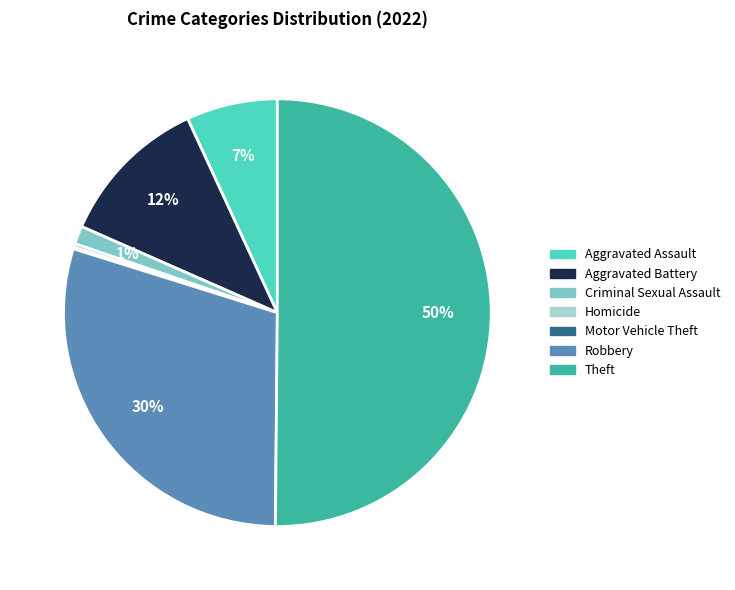

Approximately how many times larger is the value at Criminal Sexual Assault compared to Homicide?

4.8